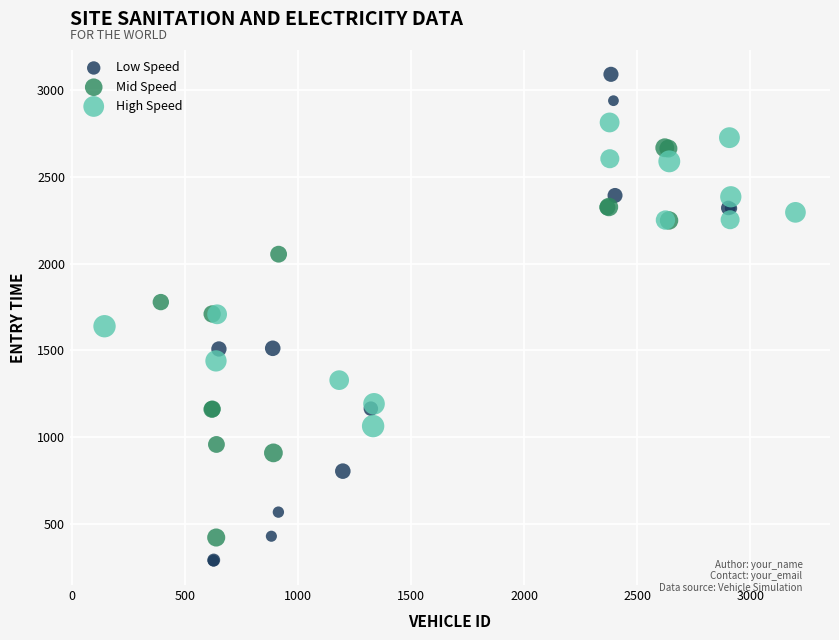

Which series reaches the minimum Y coordinate?

Low Speed